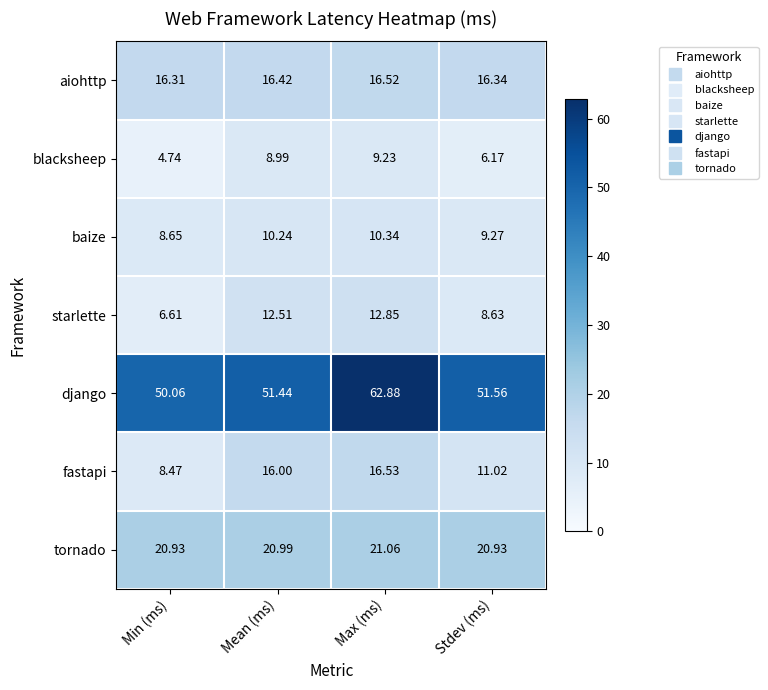

Rank the series by their maximum value, from lowest to highest.

blacksheep, baize, starlette, aiohttp, fastapi, tornado, django